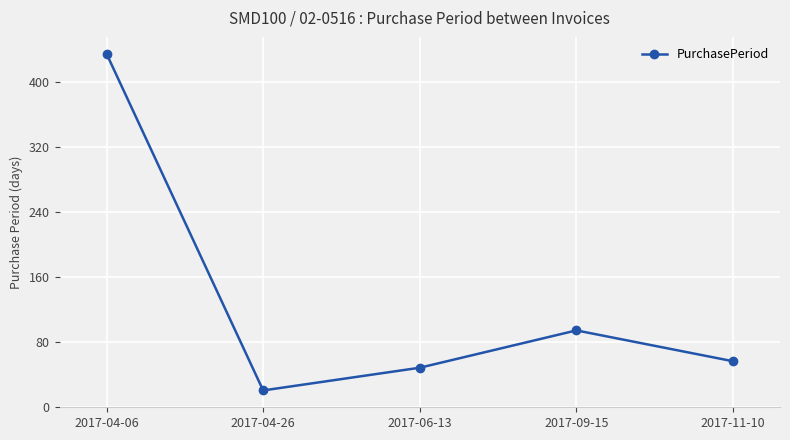

What position from the left is 2017-04-26?

2